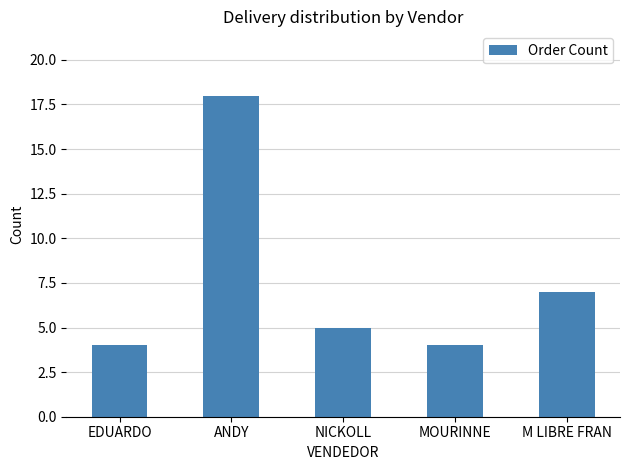

How many series are shown in this chart?

1